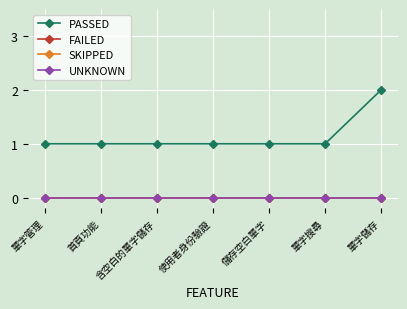

Which series has the largest range (max minus min)?

PASSED